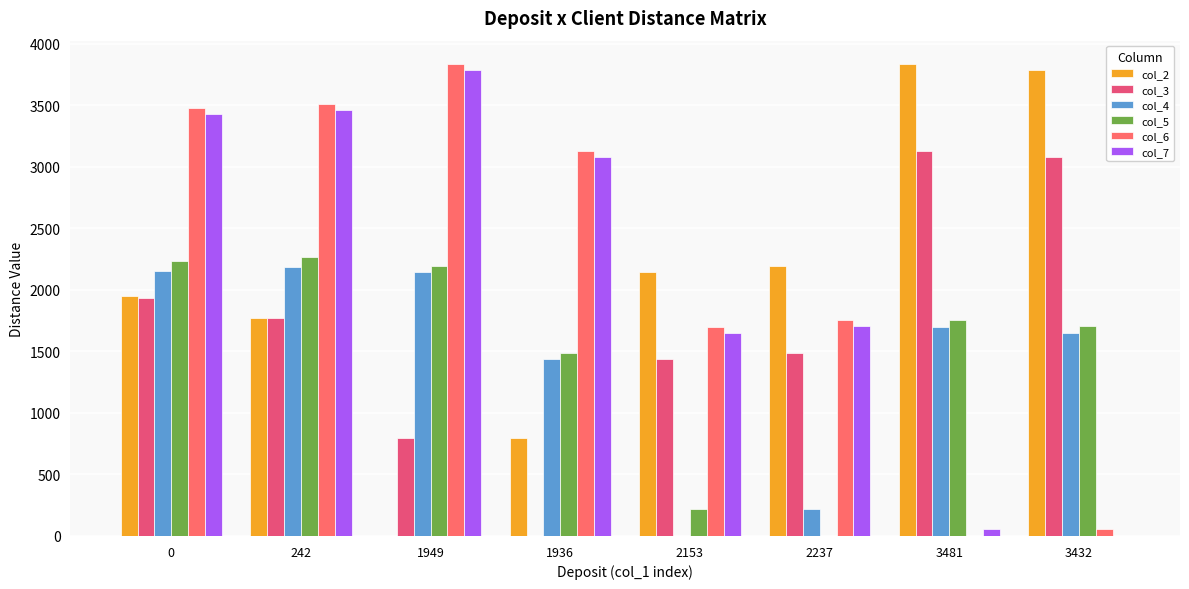

Does the chart contain stacked bars?

No